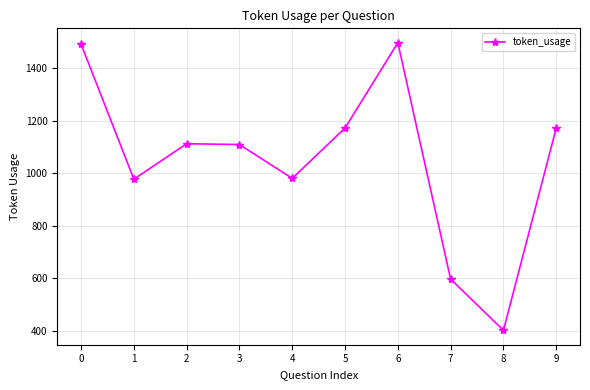

How many lines are shown in the chart?

1